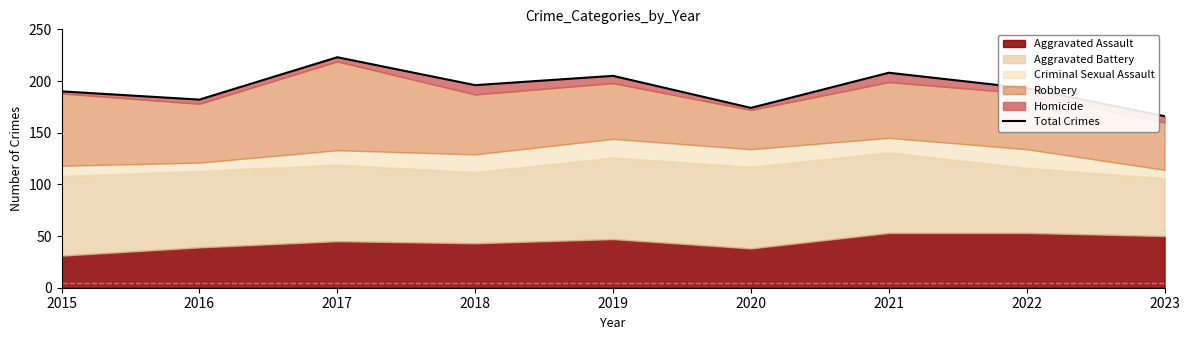

What is the ratio of the value at 2017 to the value at 2020?

1.3